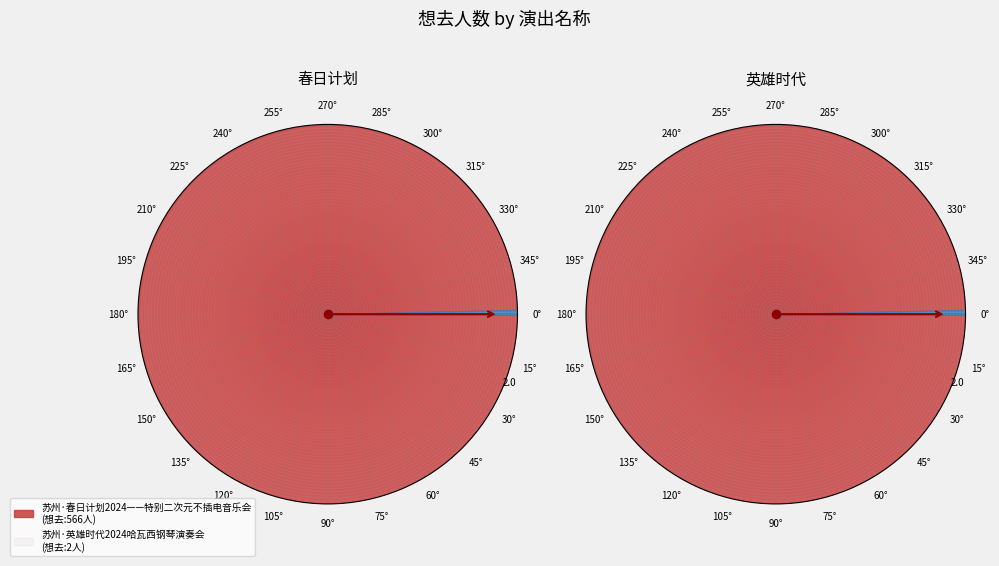

To the nearest percent, what is the difference between the 苏州·春日计划2024——特别二次元不插电音乐会 and 苏州·英雄时代2024哈瓦西钢琴演奏会 slice percentages?

99%